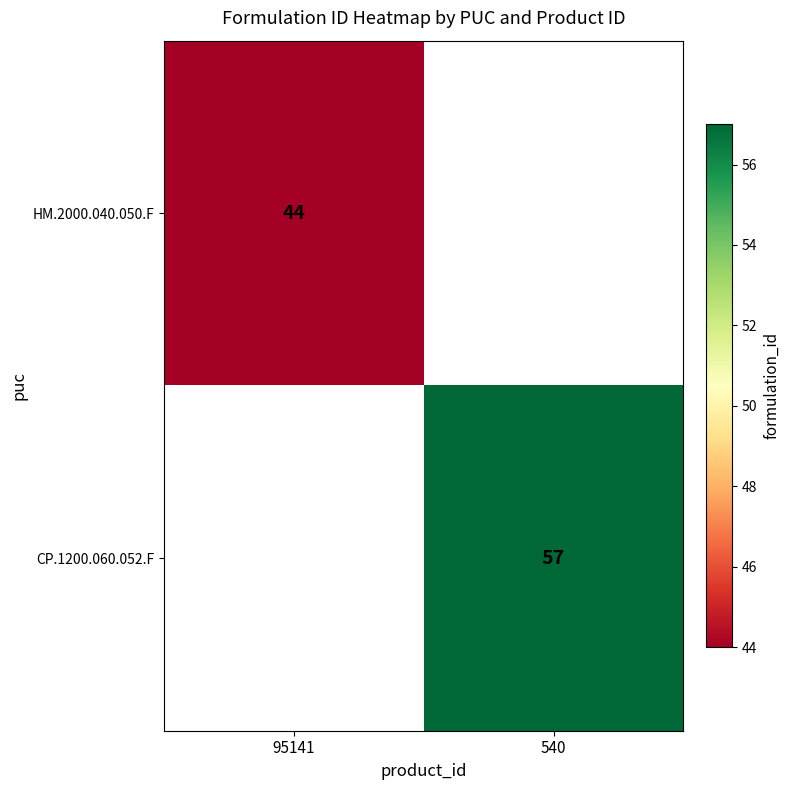

How many distinct data groups are displayed?

2